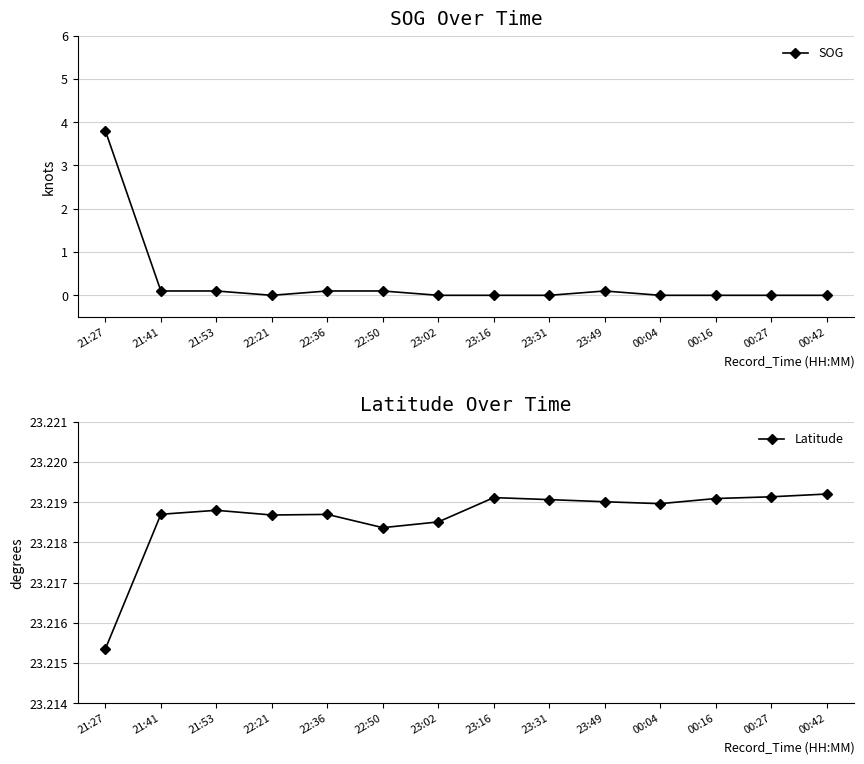

True or false: SOG and Latitude cross at least once.

False